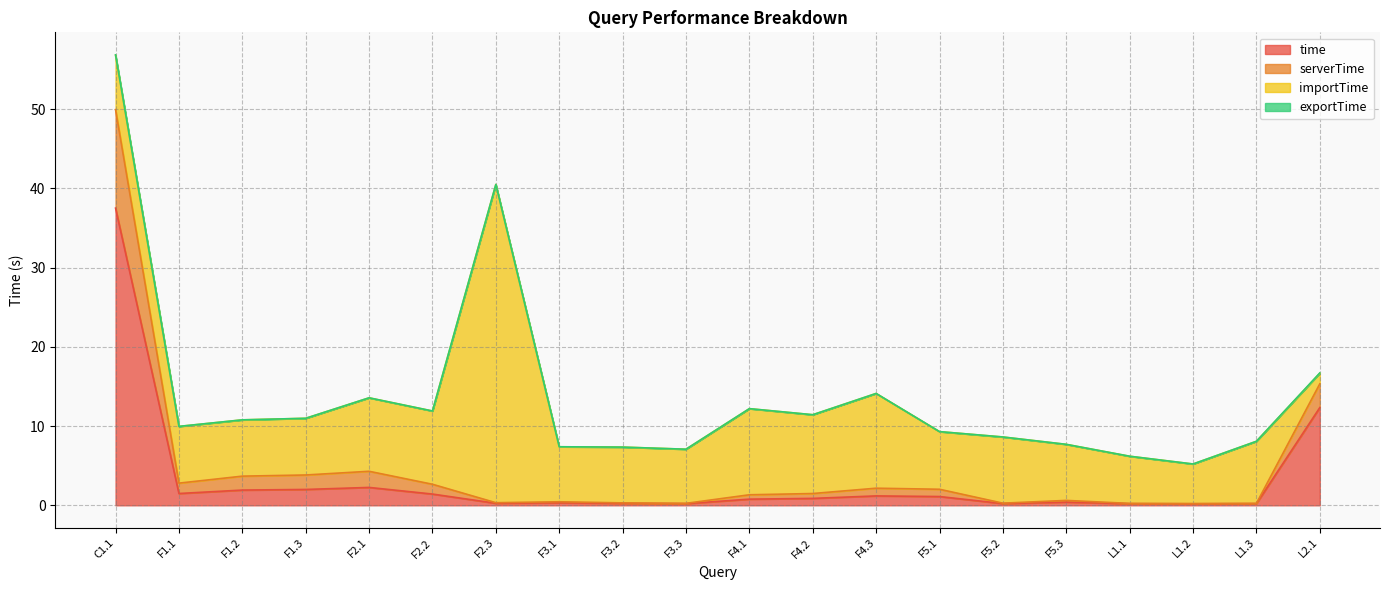

At which label does serverTime reach its minimum?

L1.2